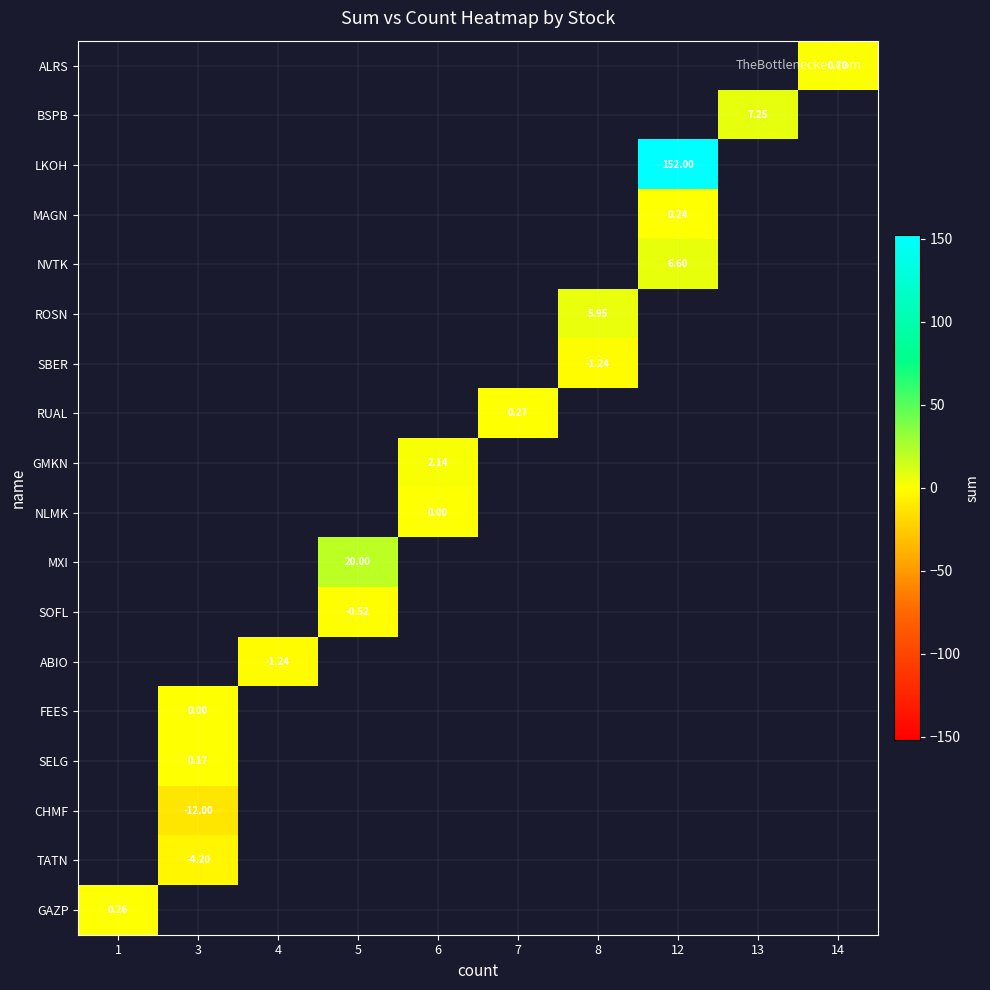

Count the number of data series in this chart.

18